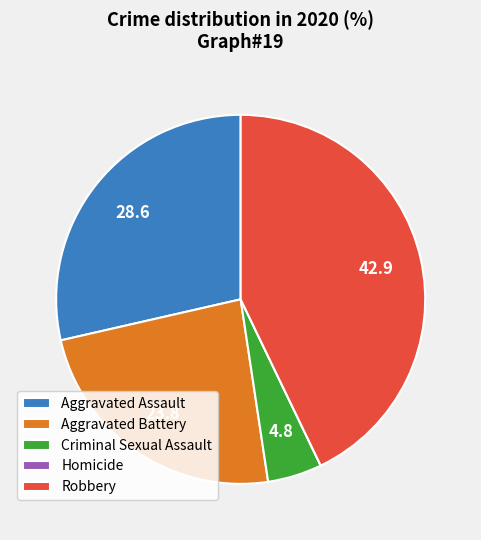

Does Aggravated Battery represent more than half of the total?

No